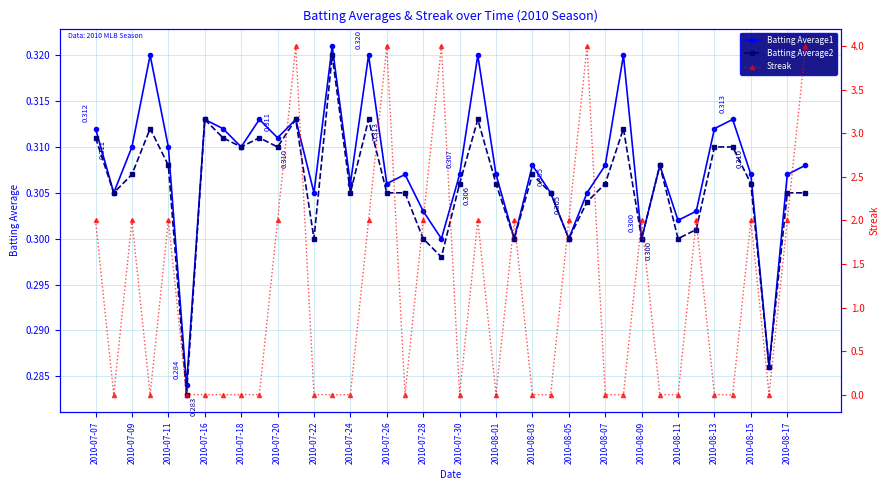

What is the difference between the highest and lowest values at 39?

3.7